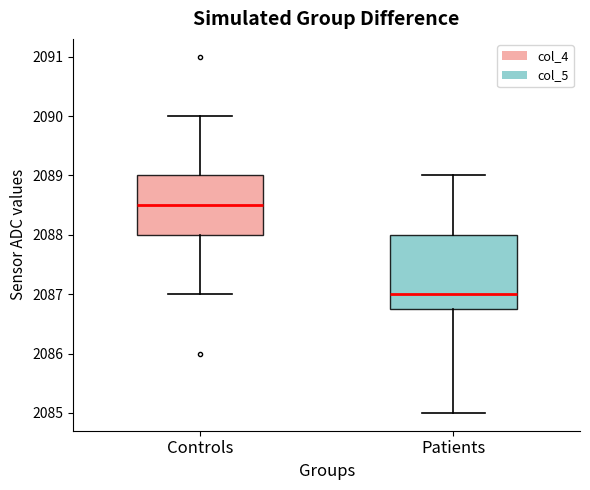

Which box is the tallest, from its lower edge to its upper edge?

Patients